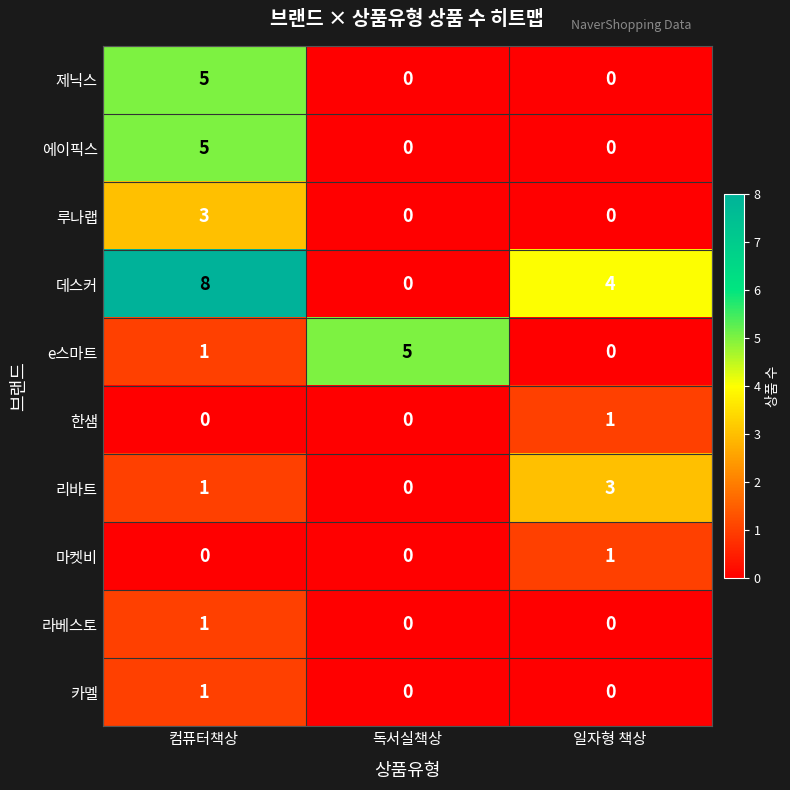

Reading right to left, transcribe all the data shown in this chart.

제닉스: 일자형 책상=0	독서실책상=0	컴퓨터책상=5
에이픽스: 일자형 책상=0	독서실책상=0	컴퓨터책상=5
루나랩: 일자형 책상=0	독서실책상=0	컴퓨터책상=3
데스커: 일자형 책상=4	독서실책상=0	컴퓨터책상=8
e스마트: 일자형 책상=0	독서실책상=5	컴퓨터책상=1
한샘: 일자형 책상=1	독서실책상=0	컴퓨터책상=0
리바트: 일자형 책상=3	독서실책상=0	컴퓨터책상=1
마켓비: 일자형 책상=1	독서실책상=0	컴퓨터책상=0
라베스토: 일자형 책상=0	독서실책상=0	컴퓨터책상=1
카멜: 일자형 책상=0	독서실책상=0	컴퓨터책상=1